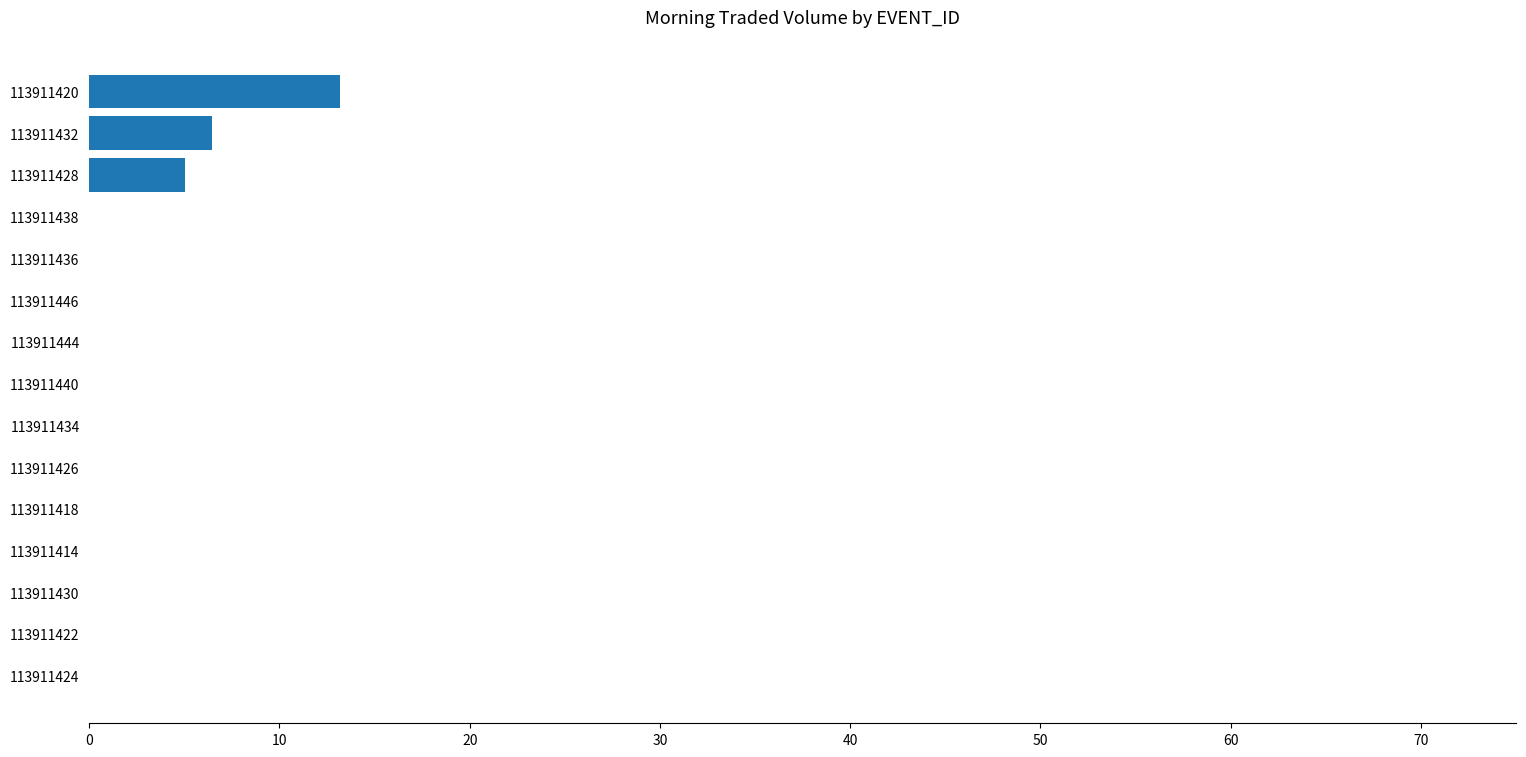

What is the change in value from 113911428 to 113911420?

+8.1